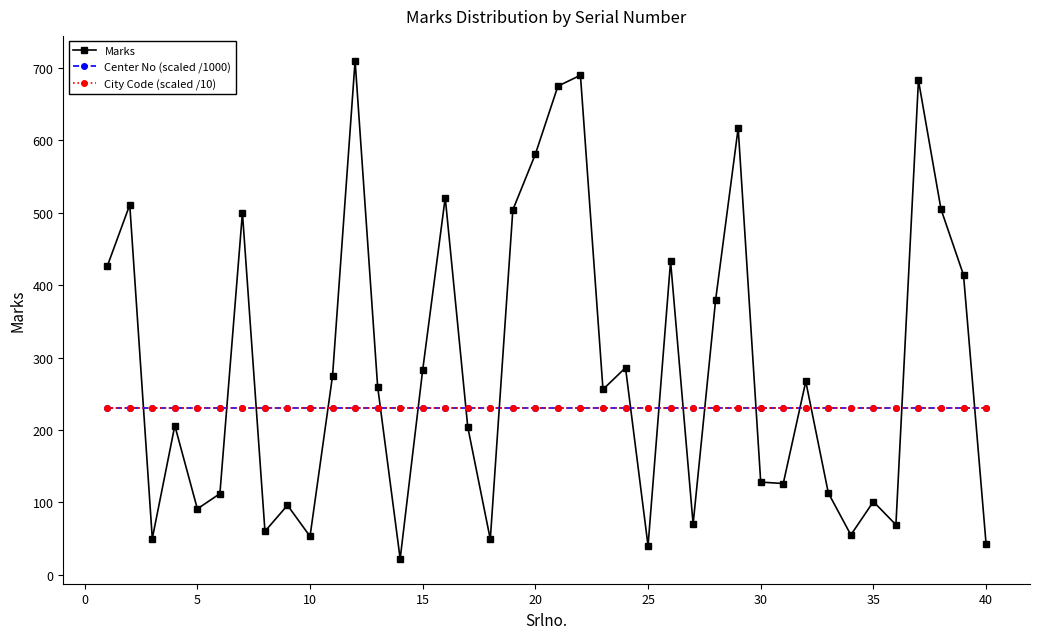

True or false: City Code (scaled /10) and Center No (scaled /1000) cross at least once.

False